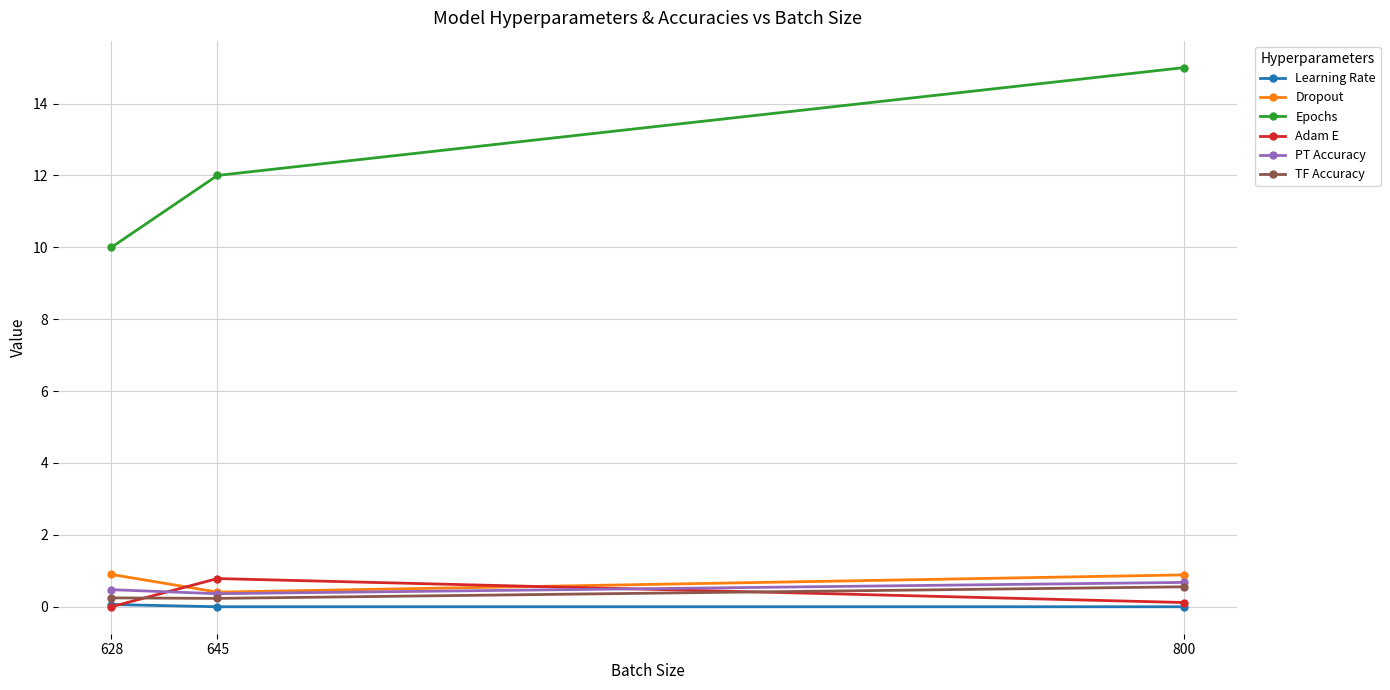

What is the difference between the maximum and minimum values in the Learning Rate series?

0.1